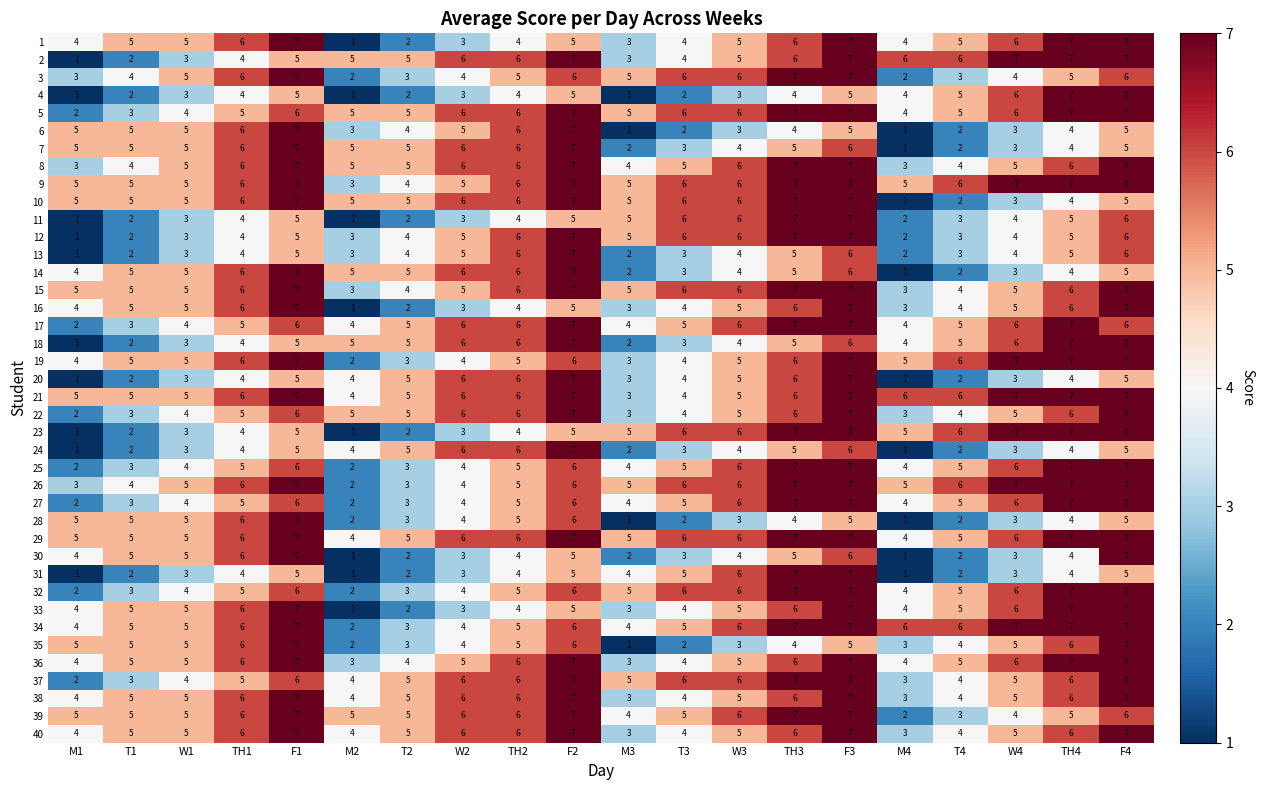

True or false: 35 has a value of 6 at W2.

False